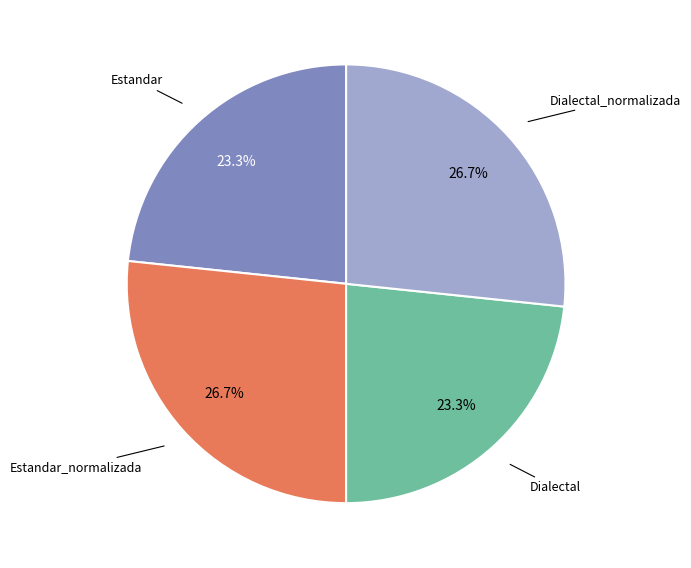

Is there a majority slice in this chart?

No